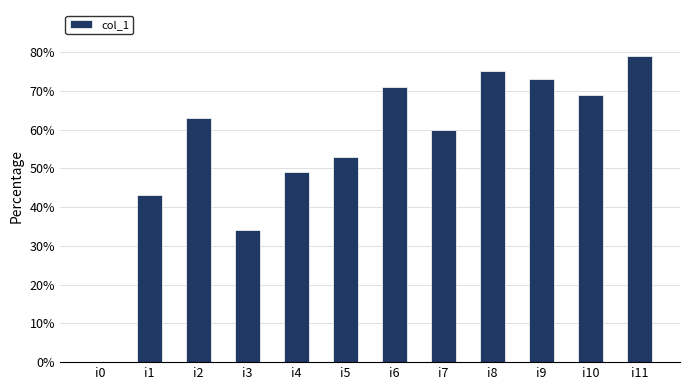

Which category has the highest value across all series?

i11